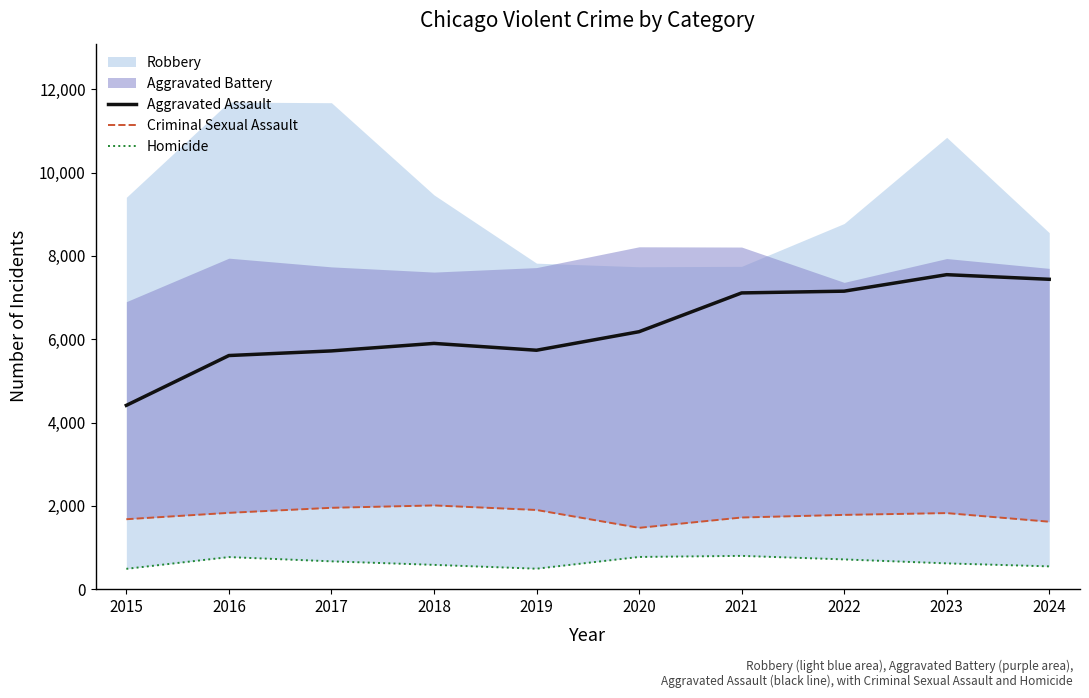

Which category has the highest value across all series?

2023